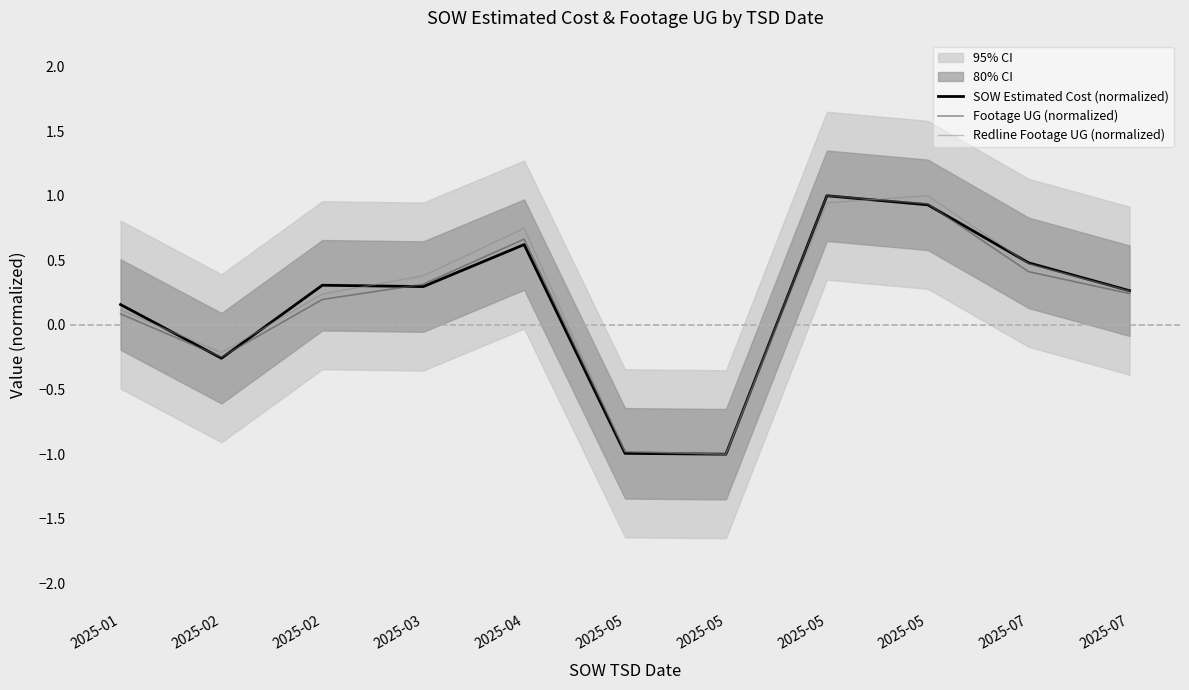

Does the chart display data point markers on the line(s)?

No